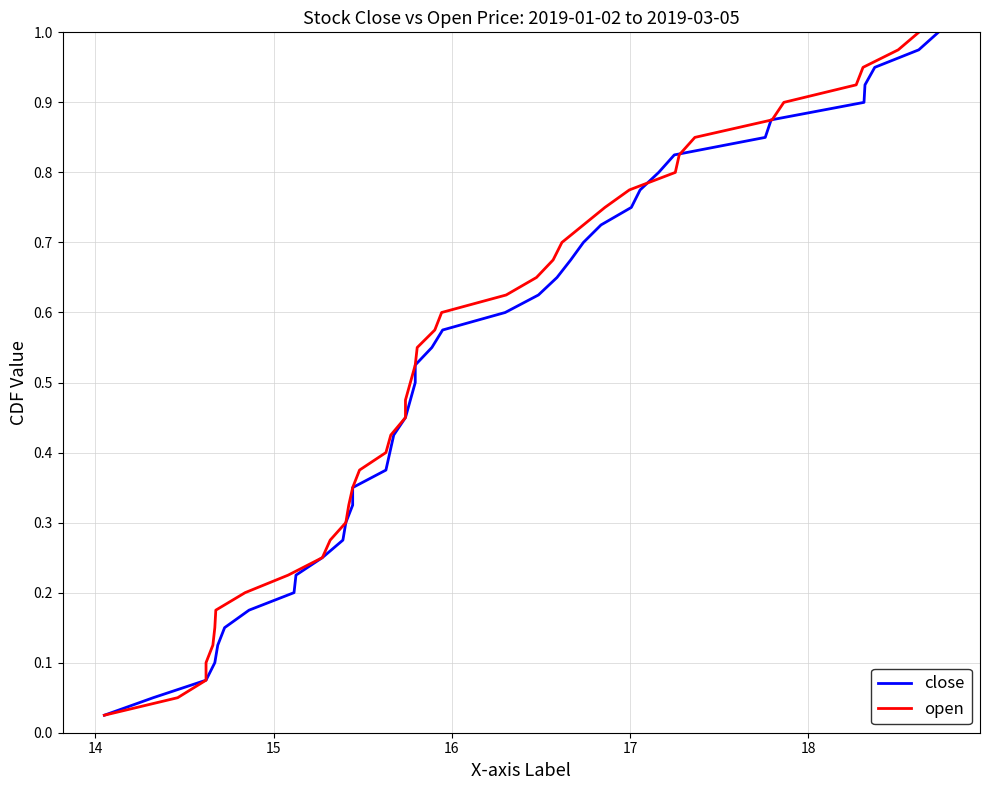

What is the value of the open point at the 2nd from the left?

0.1